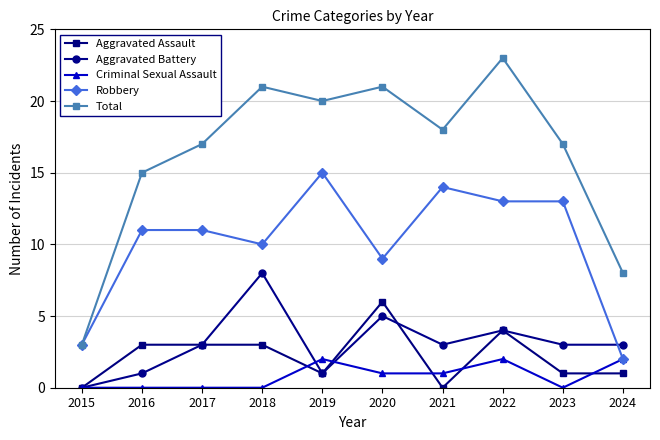

List the series in order of their peak value, lowest first.

Criminal Sexual Assault, Aggravated Assault, Aggravated Battery, Robbery, Total